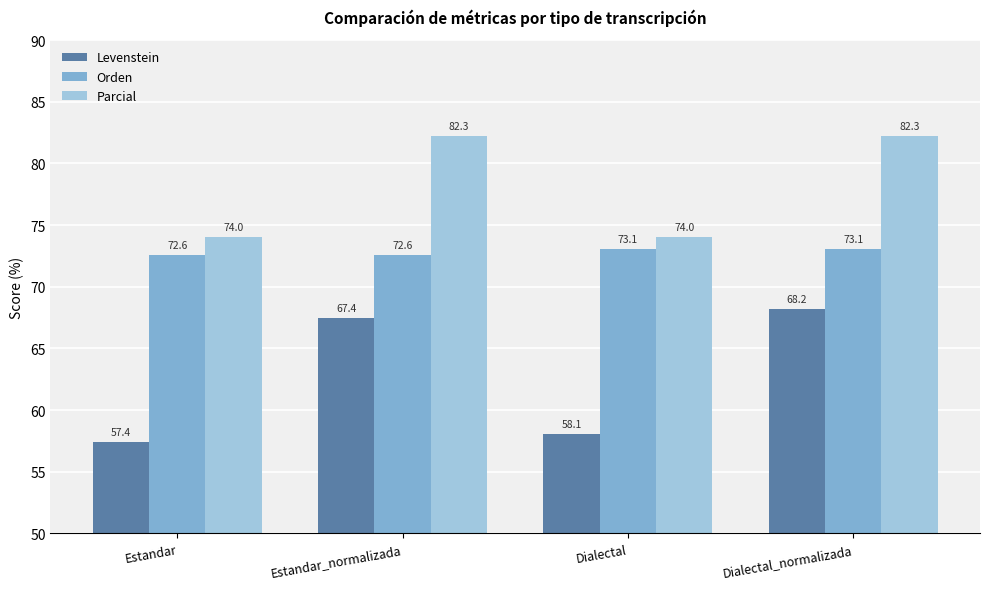

How many data points in Parcial are less than 82?

2